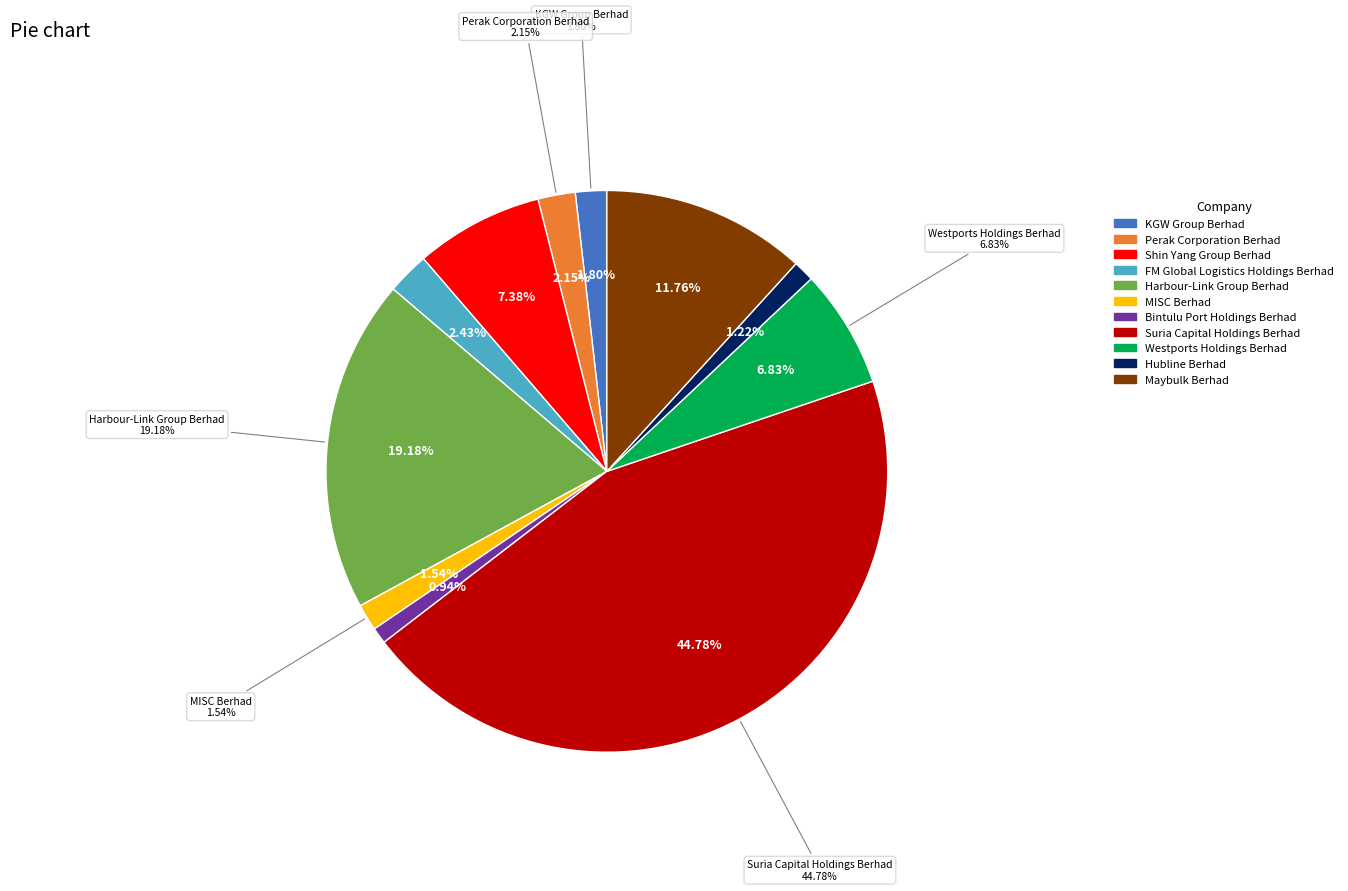

How many segments does this pie chart have?

11